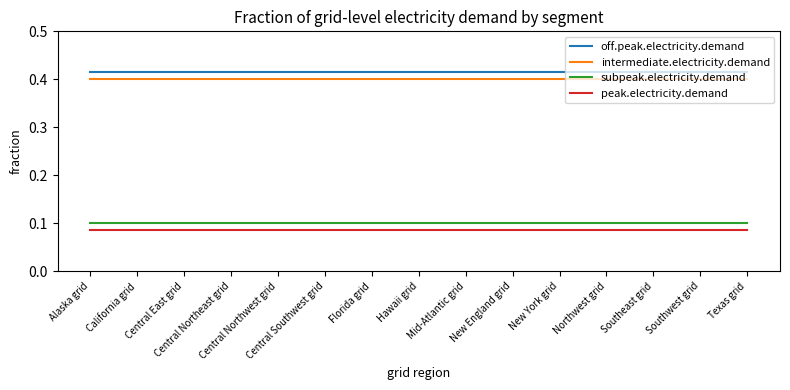

True or false: off.peak.electricity.demand and intermediate.electricity.demand intersect in this chart.

False